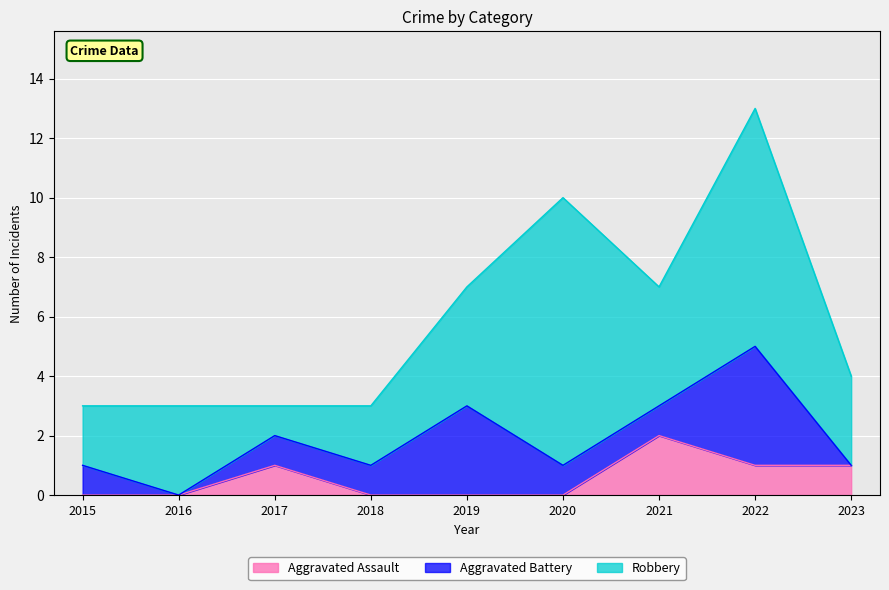

Which series has the widest spread of values?

Robbery